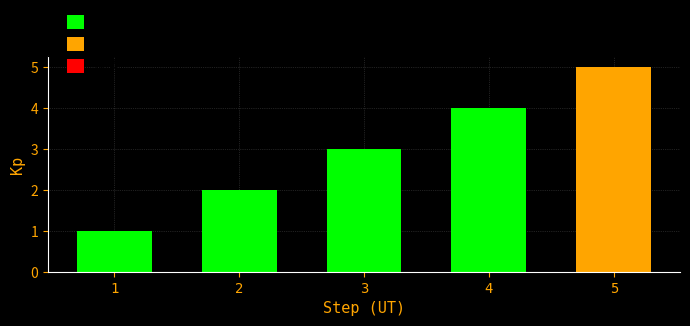

What is the difference between the second highest and second lowest values?

2